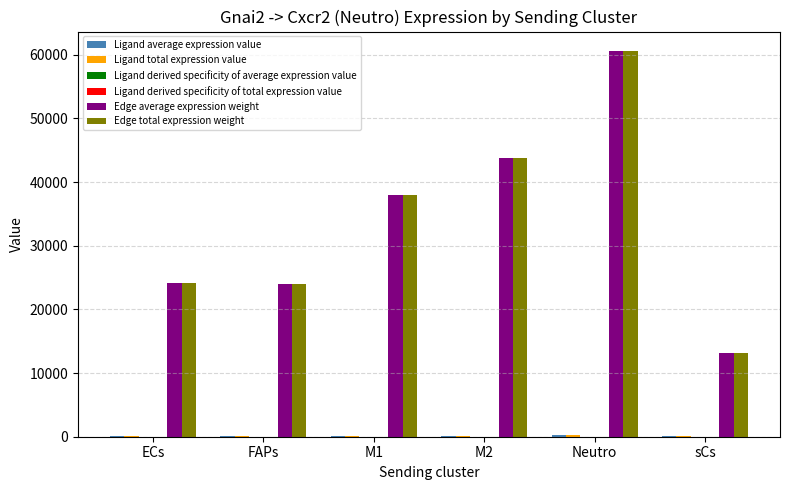

How many data points in Edge average expression weight are above 37993?

3